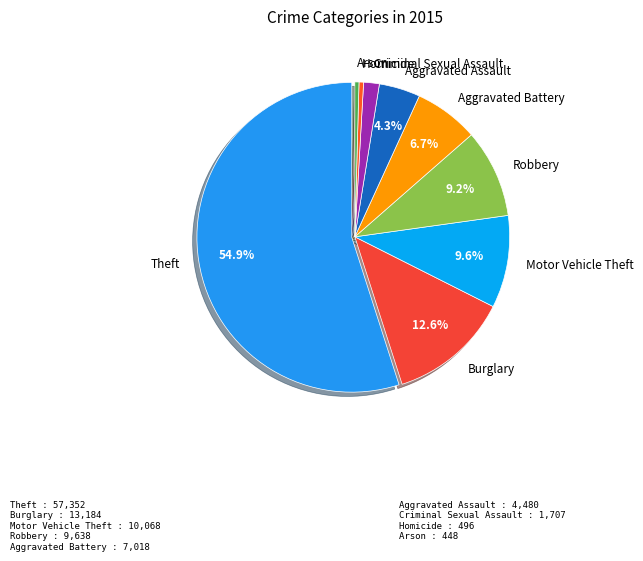

Which category has the biggest portion of the pie?

Theft